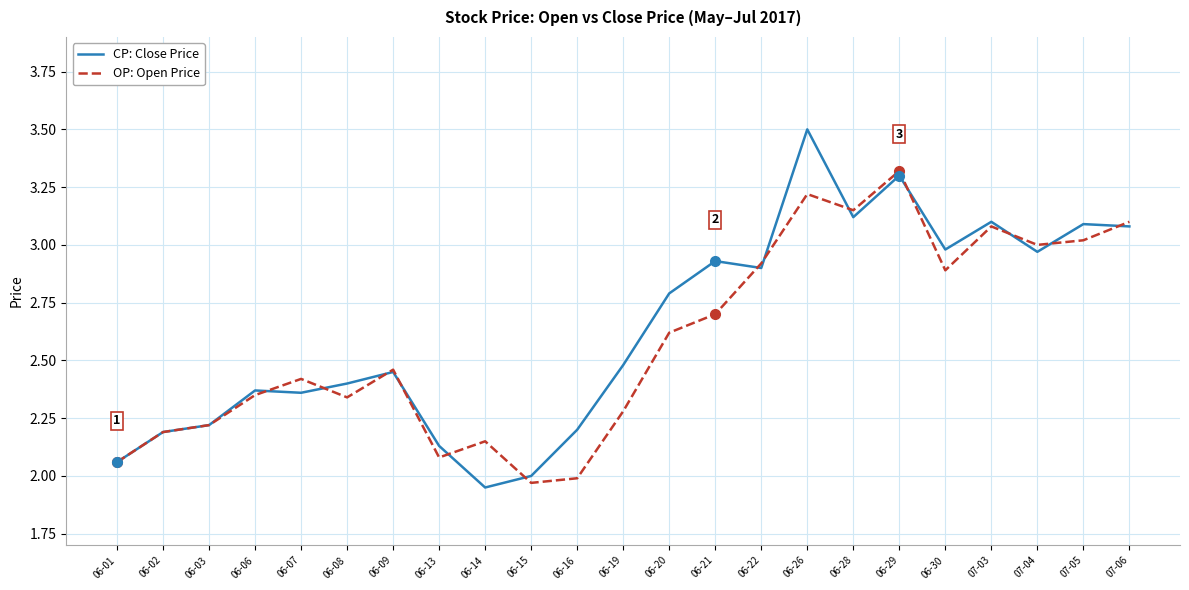

Rank the series by their maximum value, from lowest to highest.

OP: Open Price, CP: Close Price